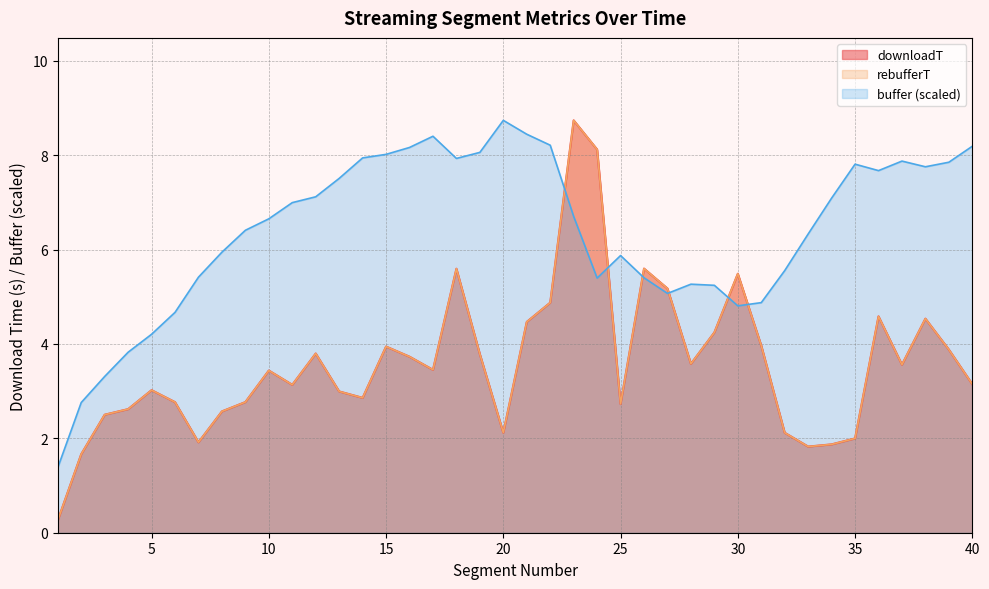

True or false: downloadT and rebufferT intersect in this chart.

False